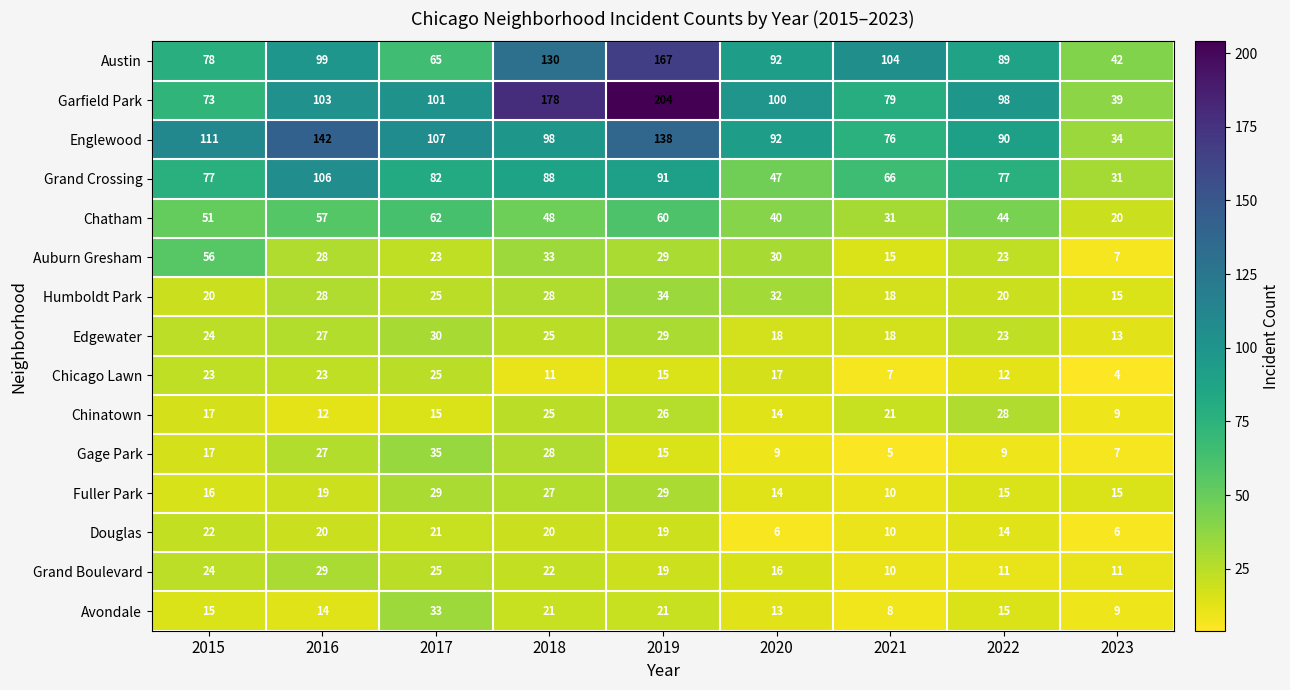

What is the sum of the Auburn Gresham values at 2018 and 2020?

63